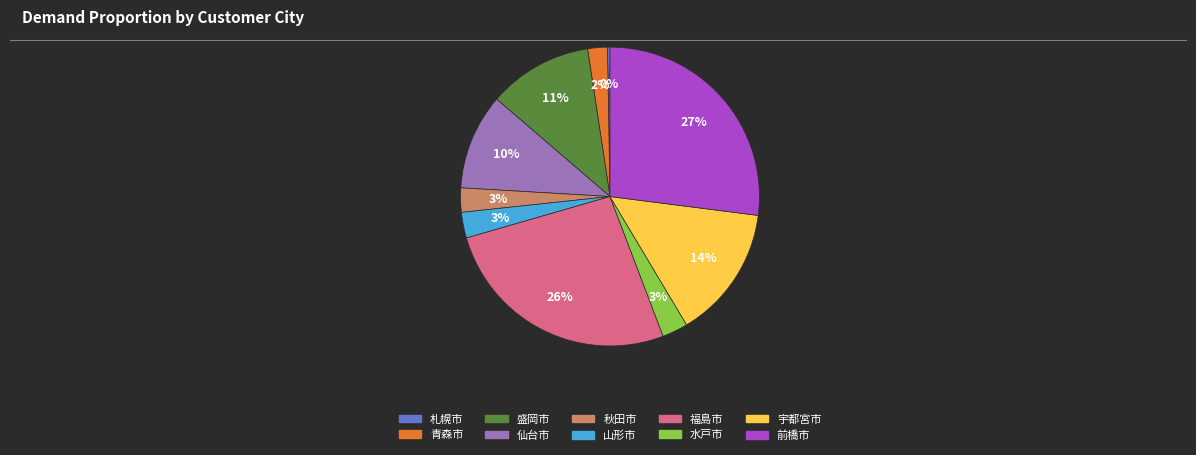

To the nearest percent, what is the average slice percentage?

10%